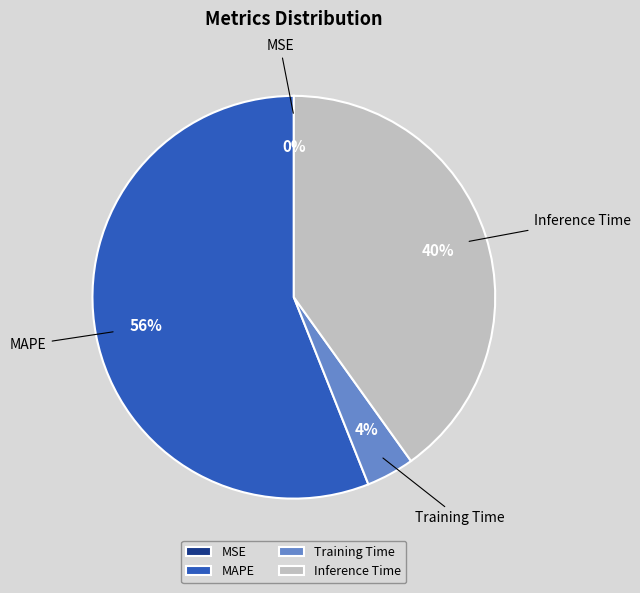

To the nearest percent, what is the difference between the largest and smallest slice percentages?

56%